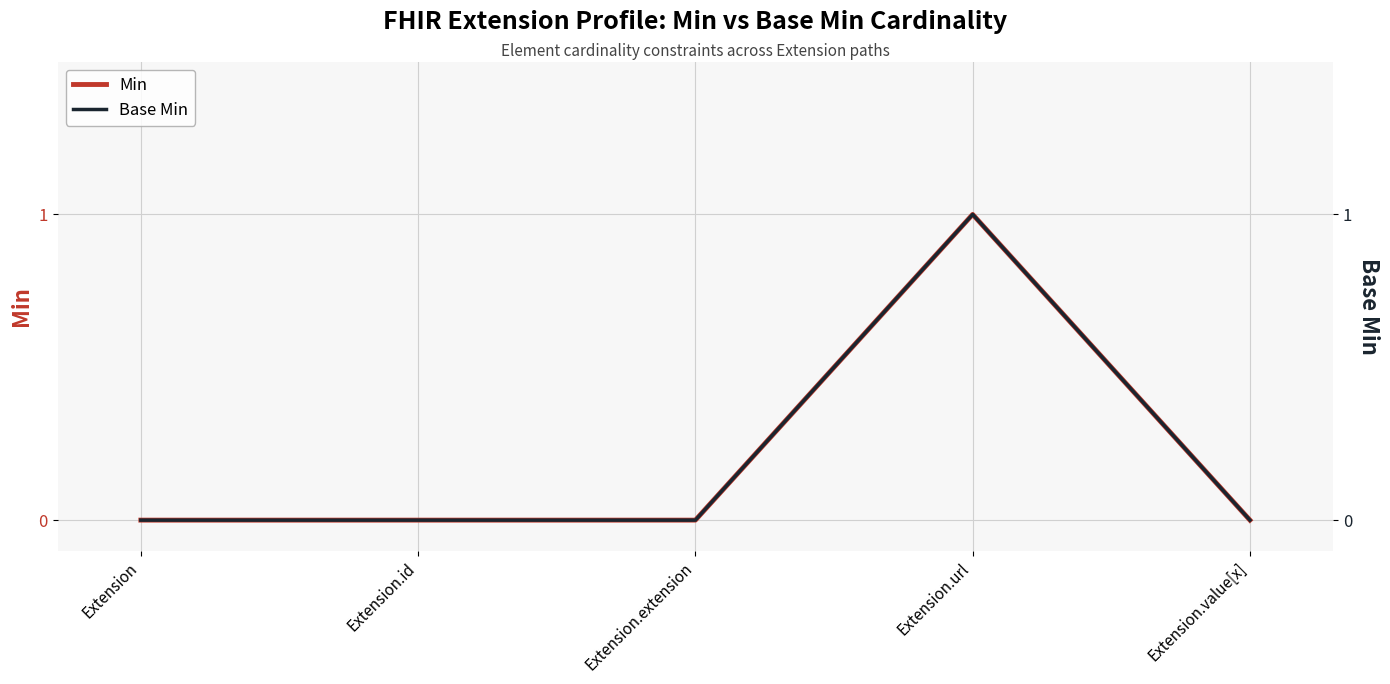

Reading left to right, extract all data points from this chart.

Min: 0	0	0	1	0
Base Min: 0	0	0	1	0